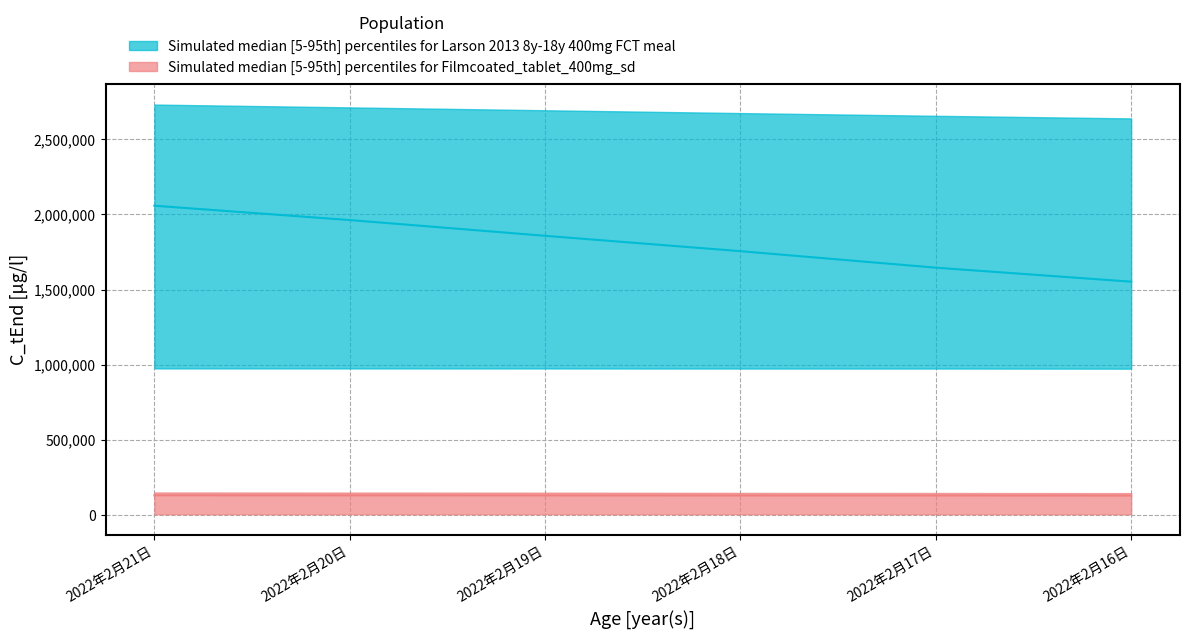

What is the minimum value for curecase_lower?

974039